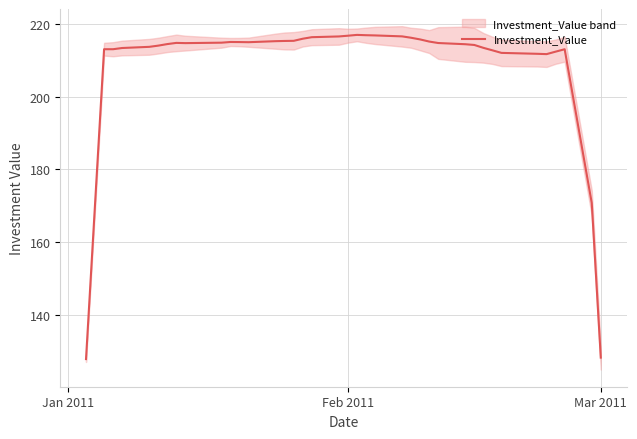

How many interior local valleys (lower than both neighbors) does the data have?

4